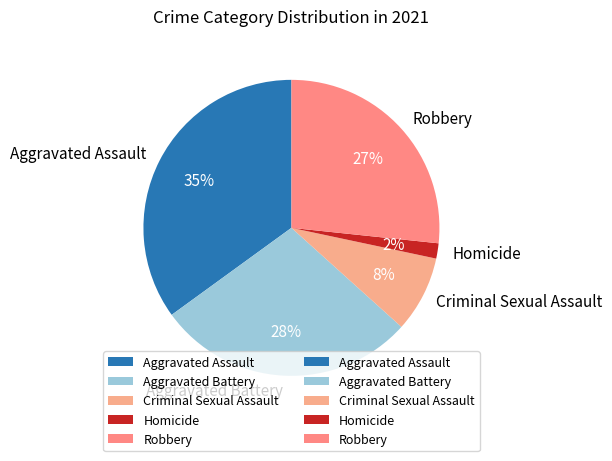

To the nearest percent, what is the average slice percentage?

20%